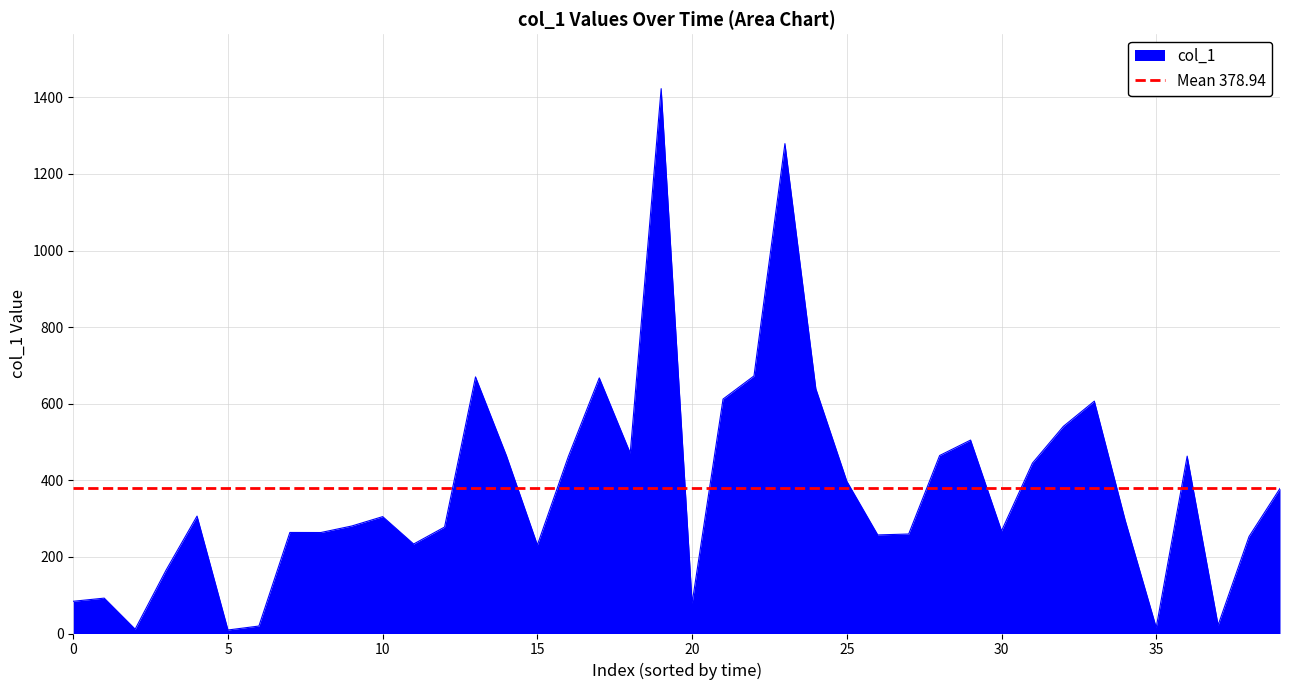

What is the maximum value shown in the chart?

1422.7